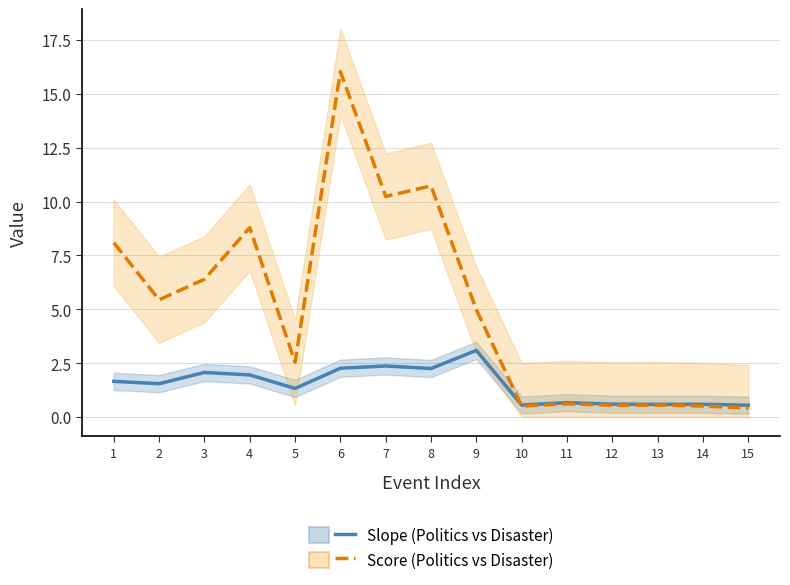

The Slope series shows 0.3 at 12. True or false?

False